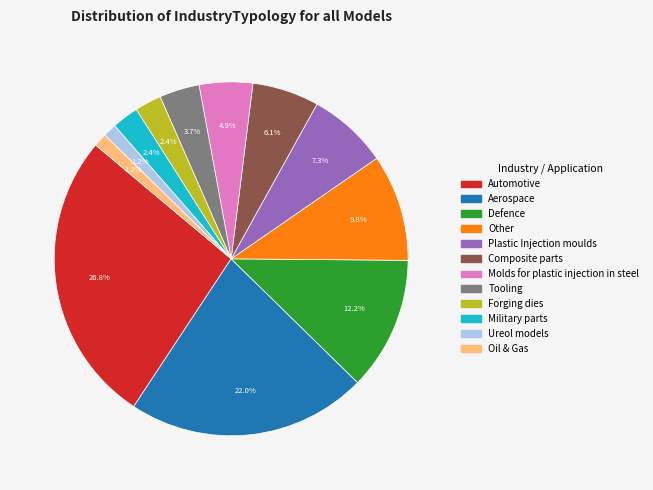

Is there any slice that represents more than half of the pie?

No